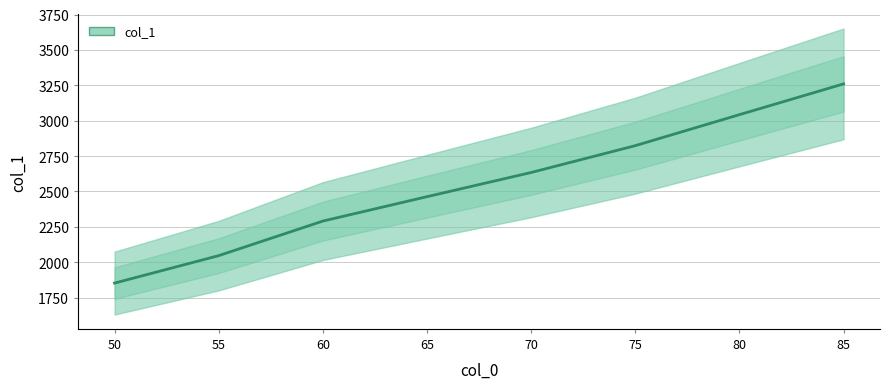

The chart shows a value of 688.1 at 75. True or false?

False